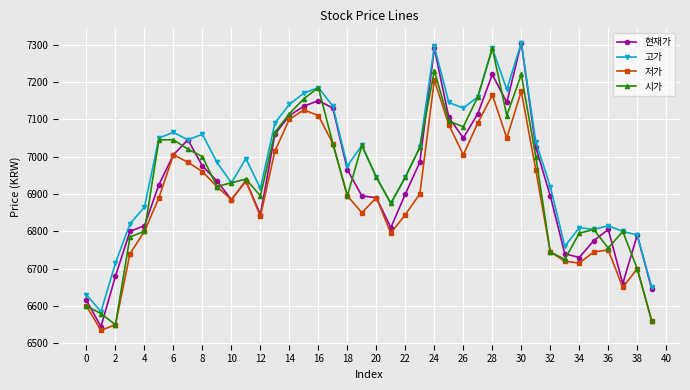

True or false: 시가 and 현재가 intersect in this chart.

True